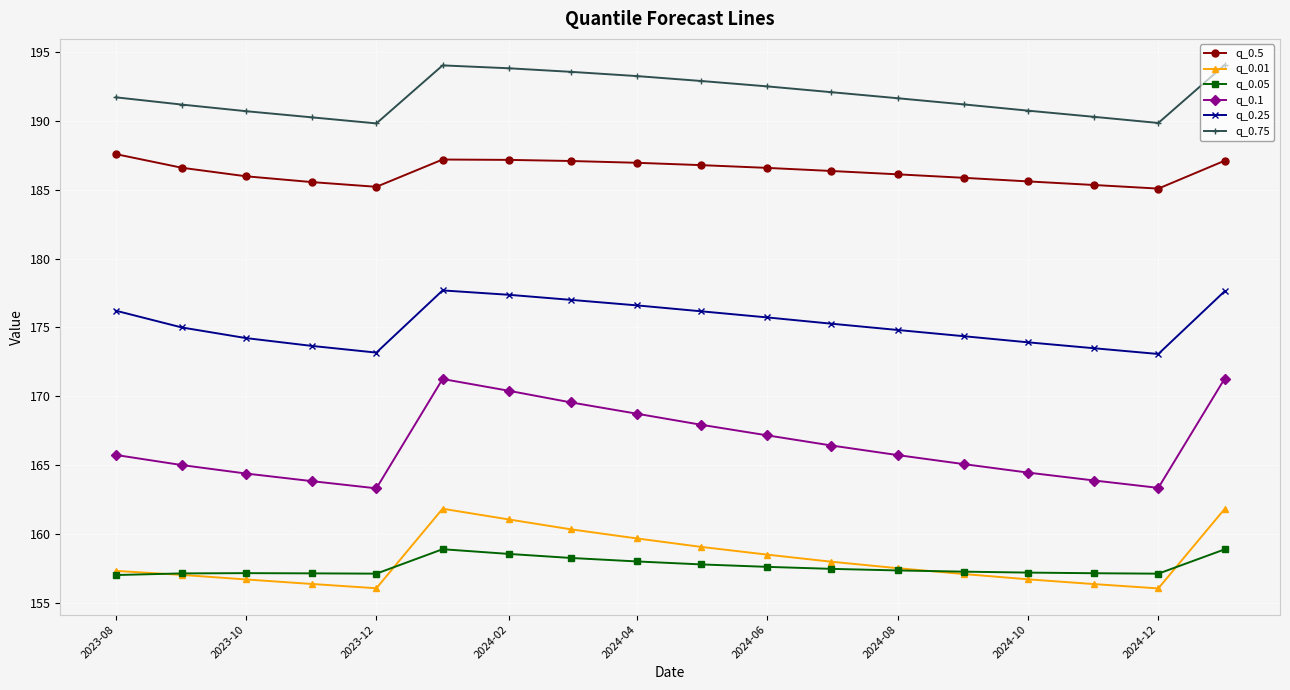

List the series in order of their peak value, highest first.

q_0.75, q_0.5, q_0.25, q_0.1, q_0.01, q_0.05